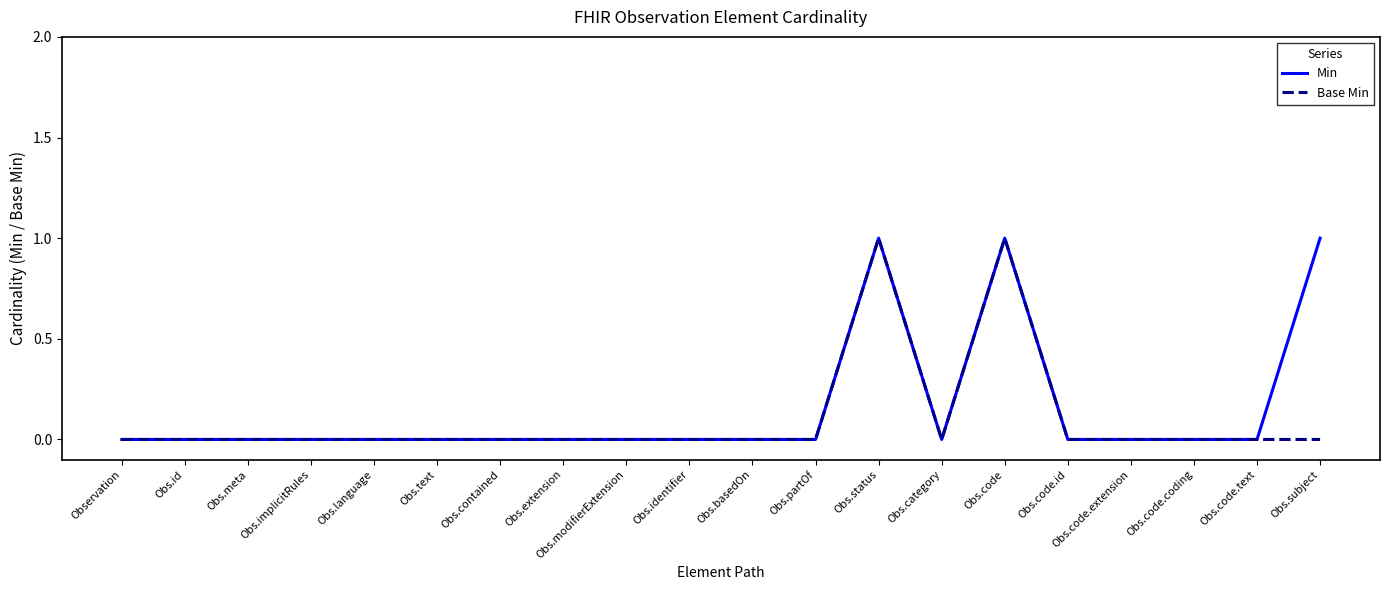

What position from the left is Obs.subject?

20